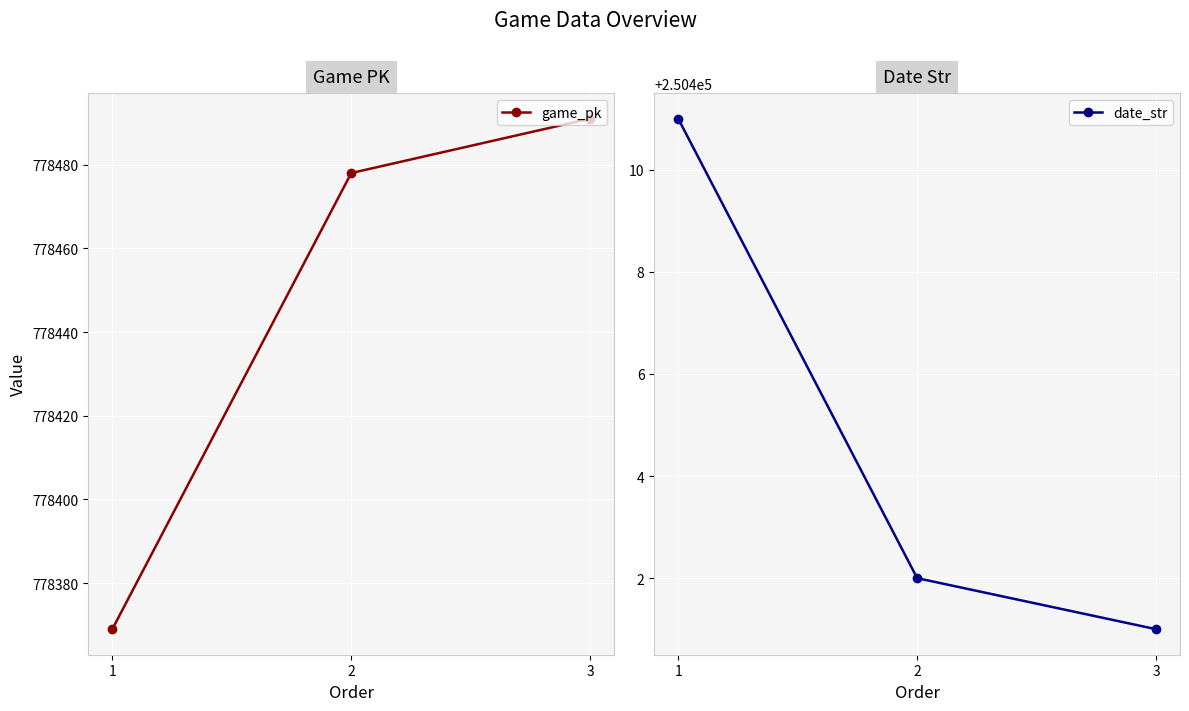

How many values in the date_str series are below 250402?

1